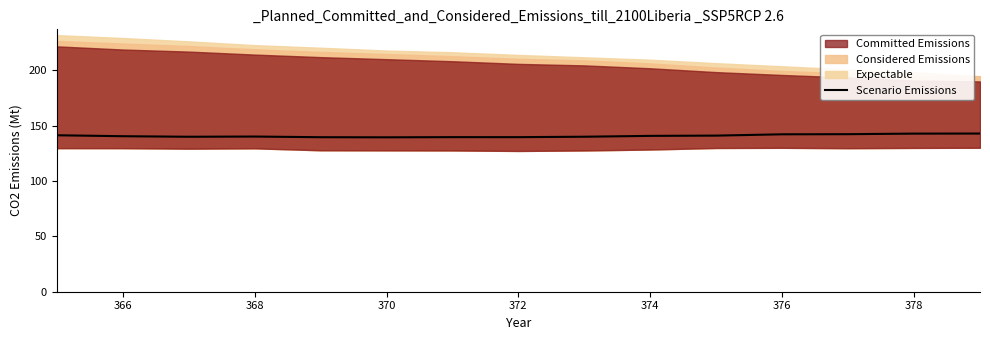

The Scenario Emissions series shows 140.2 at 368. True or false?

True